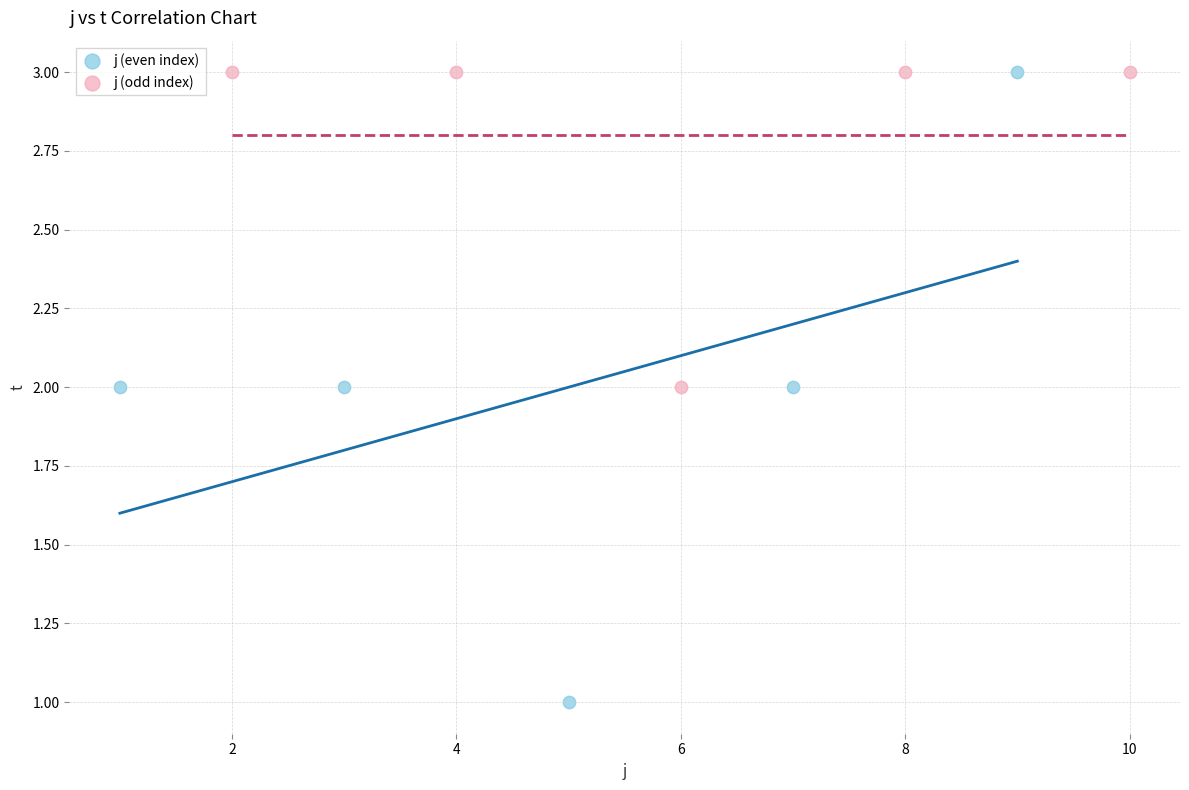

Which series reaches the minimum Y coordinate?

j (even index)